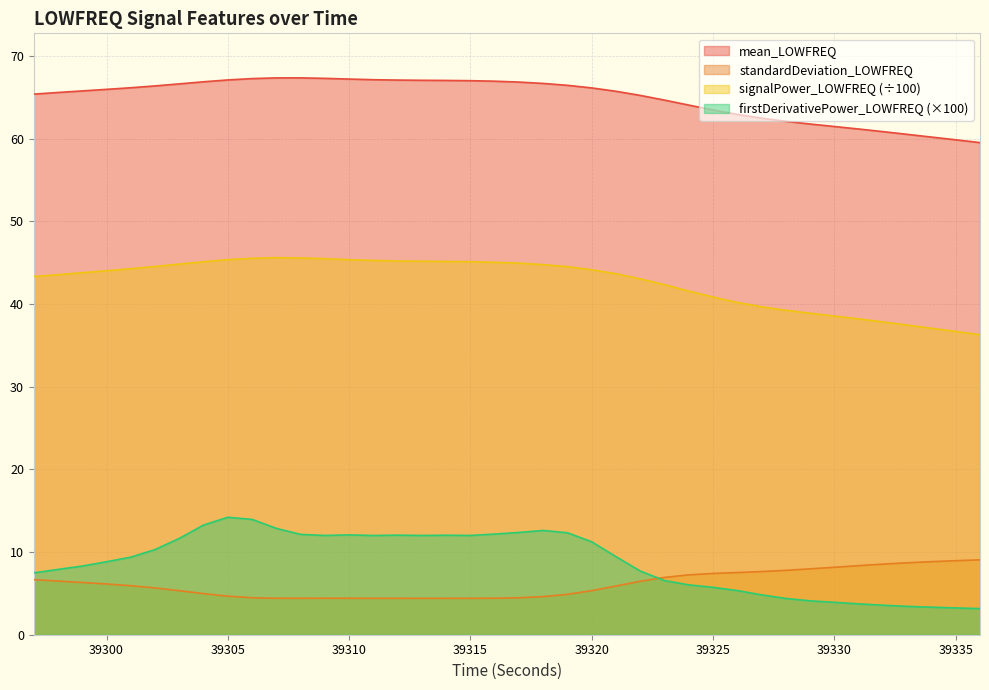

After their last crossing, which series has the higher values: firstDerivativePower_LOWFREQ or standardDeviation_LOWFREQ?

standardDeviation_LOWFREQ